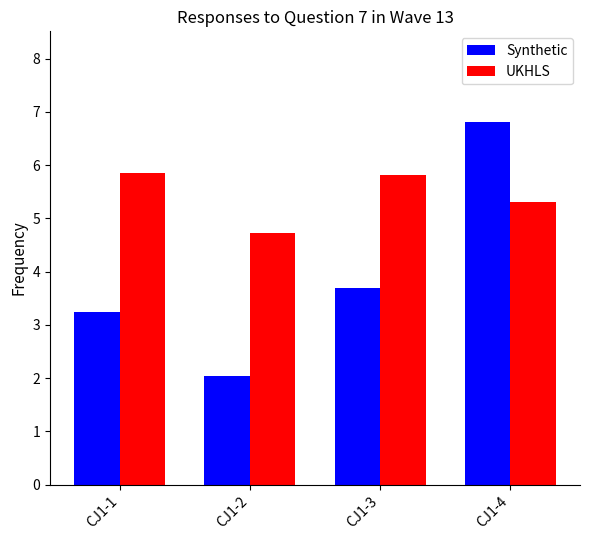

Which category has the highest value across all series?

CJ1-4